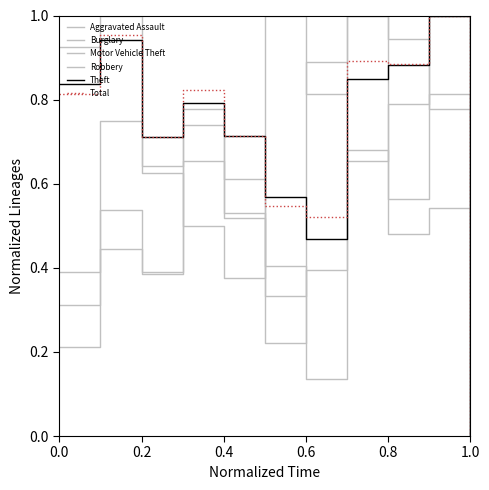

Is this an area chart (filled region under the line)?

No